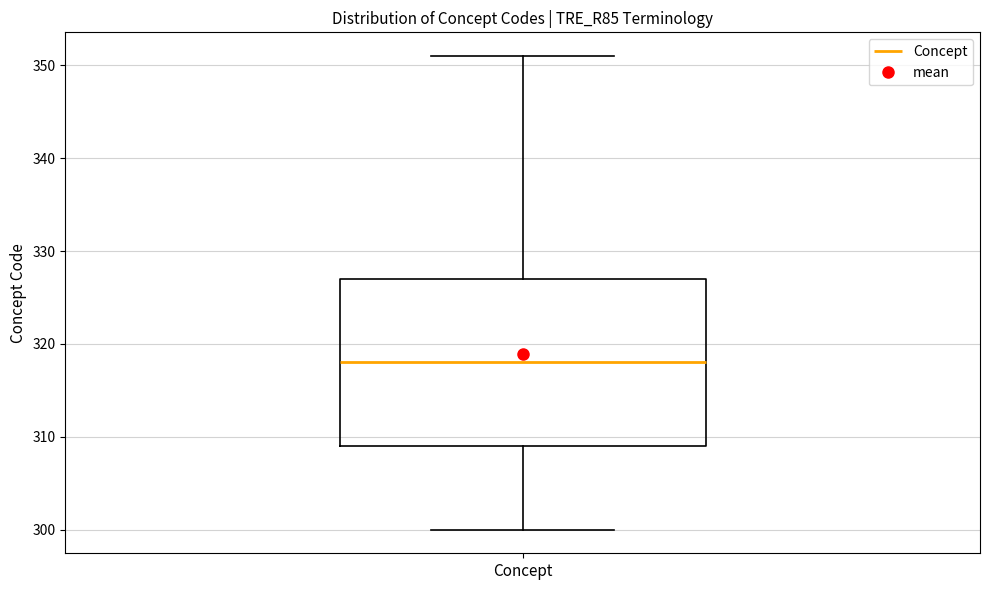

Transcribe this box plot: give where the median line is, the range the box spans, and where the two whiskers end, as read against the y-axis. The values are not printed on the chart, so give them approximately, as read against the axis.

median 318, box 309 to 327, whiskers 300 to 351